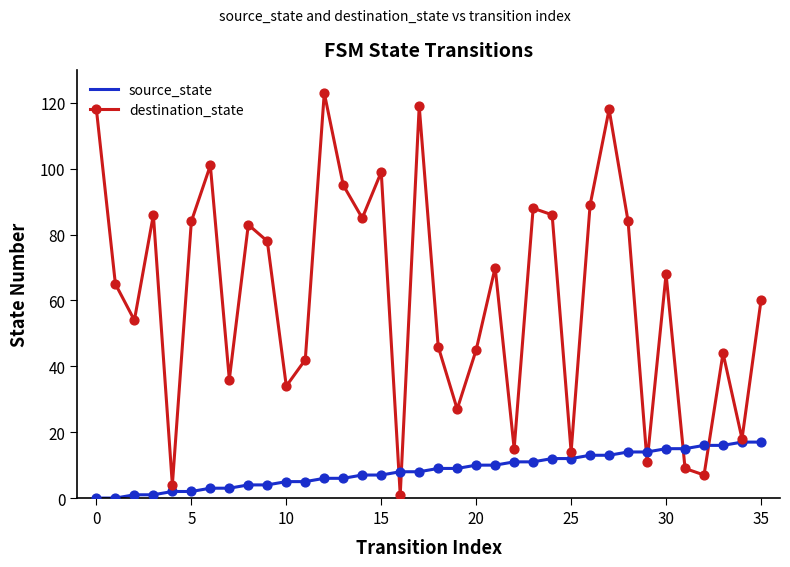

Which series has the largest total across all categories?

destination_state